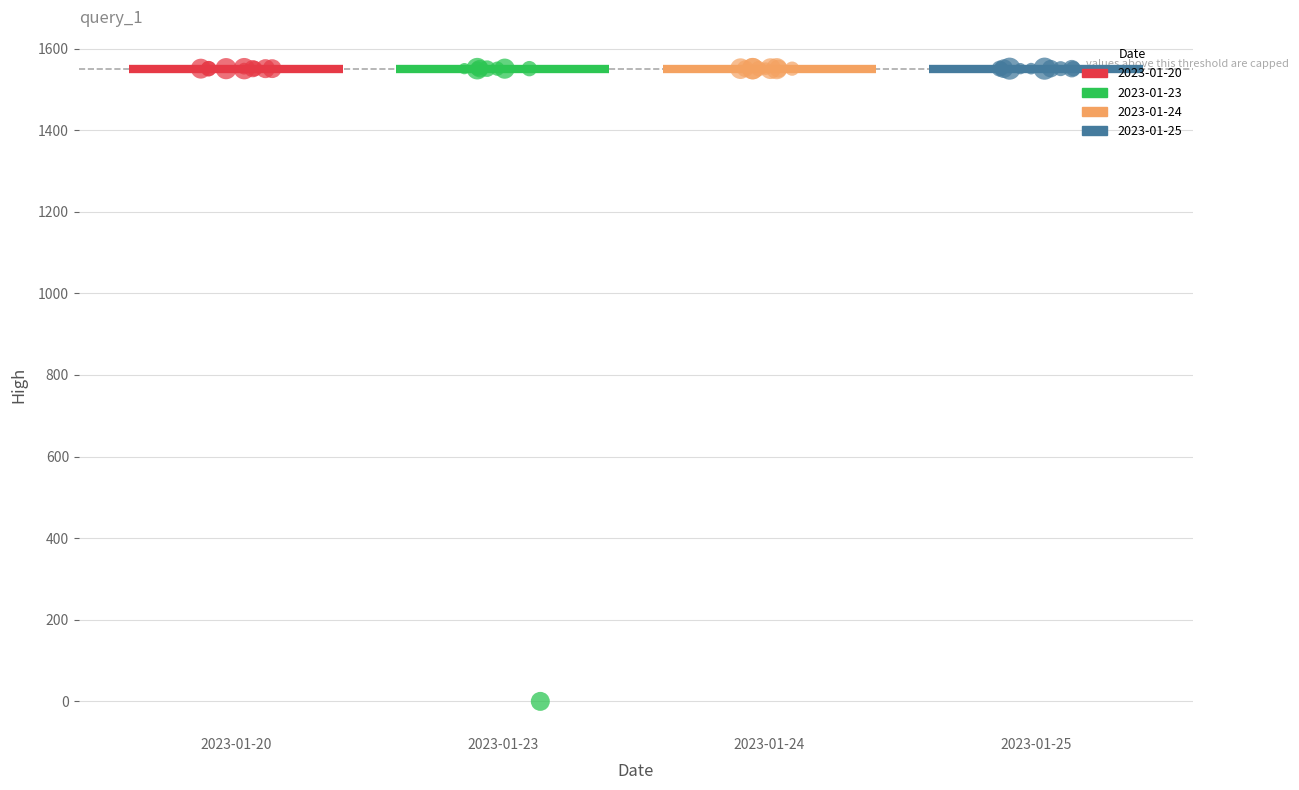

Which series has the widest spread of Y values?

2023-01-23